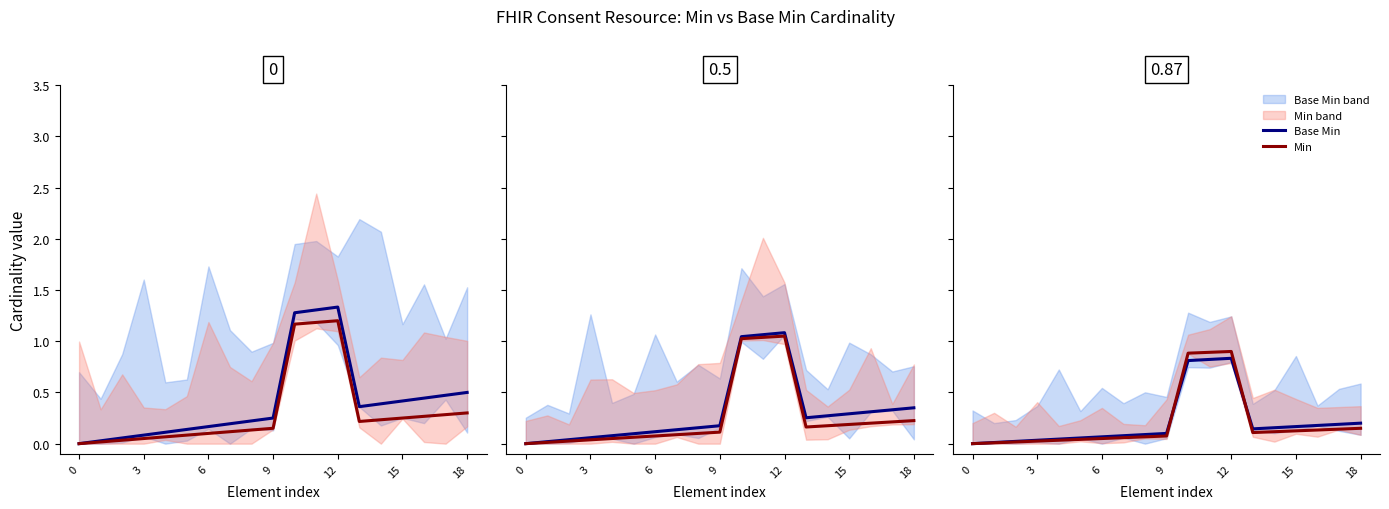

Which series changed the most between 3 and 15?

Base Min